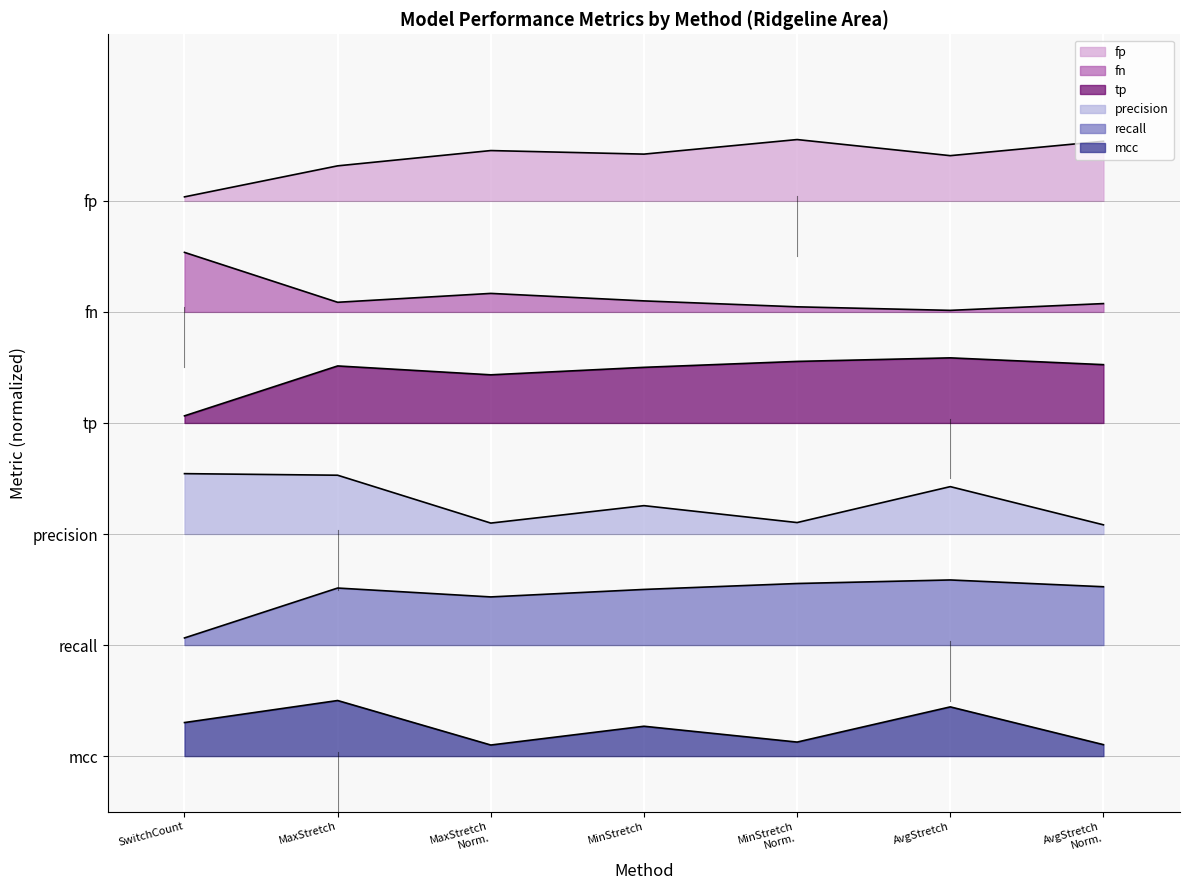

At which category does tp reach its first local peak?

MaxStretch